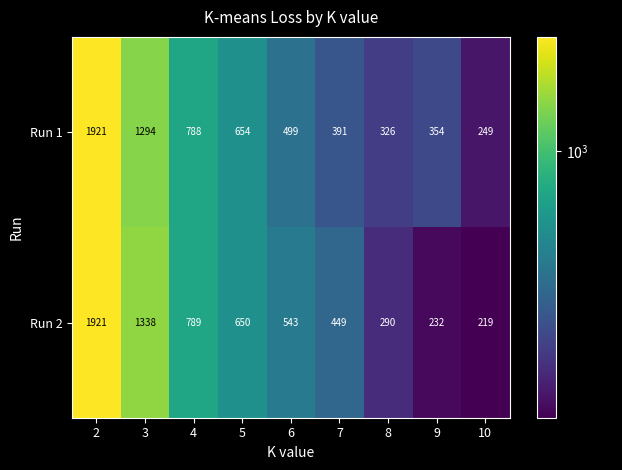

Which series changed the most between 7 and 9?

Run 2